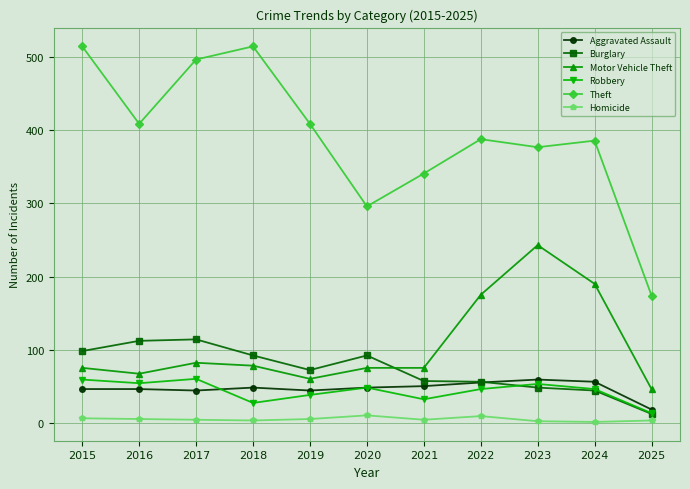

True or false: Burglary and Homicide intersect in this chart.

False